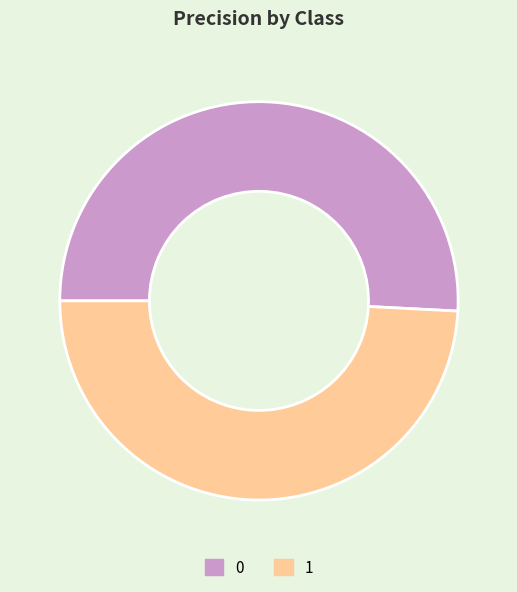

The 1 slice represents 49% of the pie. True or false?

True